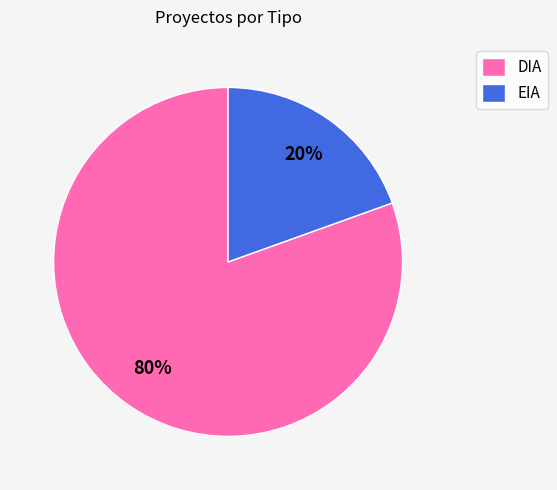

Is there any slice that represents more than half of the pie?

Yes